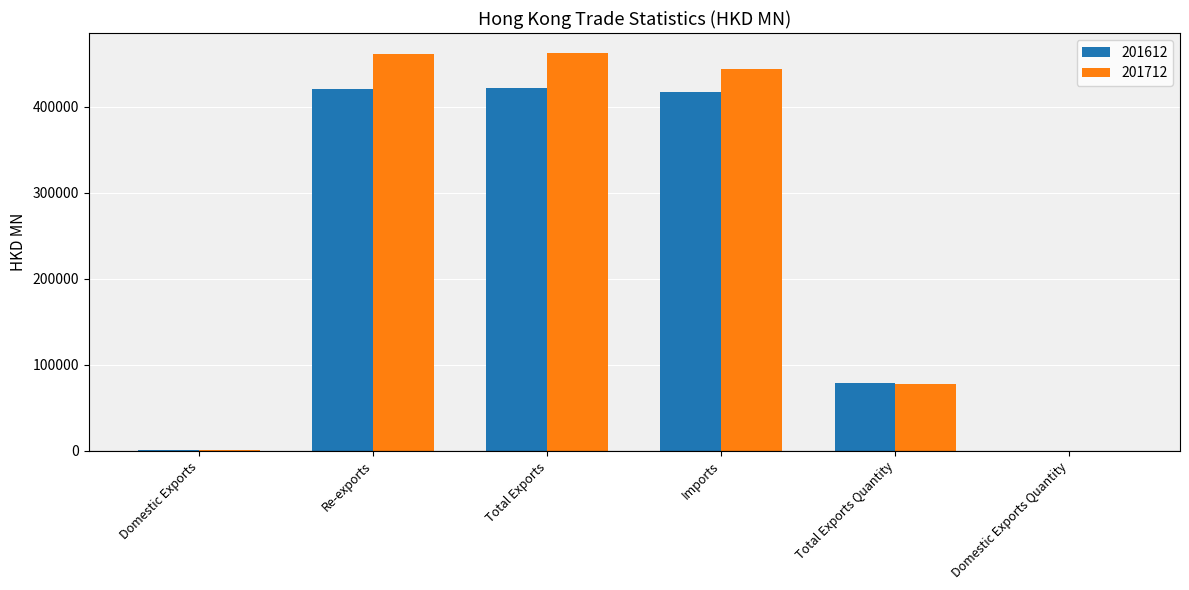

What is the sum of the 201612 values at Domestic Exports Quantity and Total Exports?

421934.2